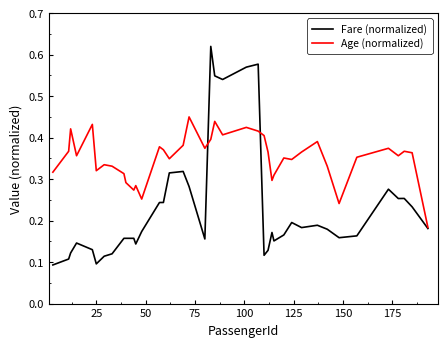

True or false: Fare (normalized) has more than 0 points higher than both neighbors.

True